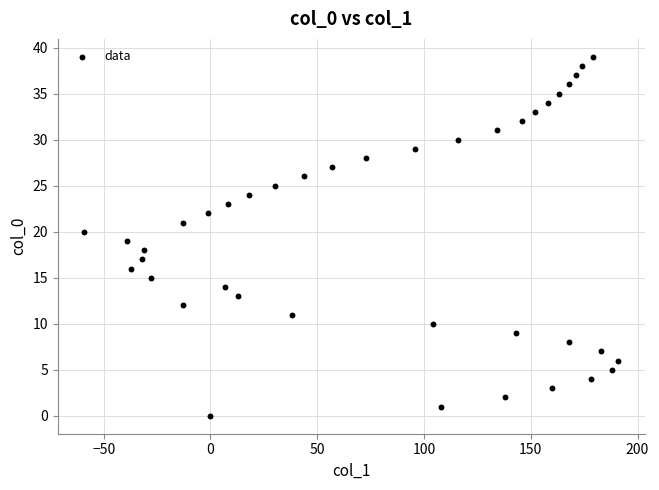

What is the range of X values (max minus min)?

250